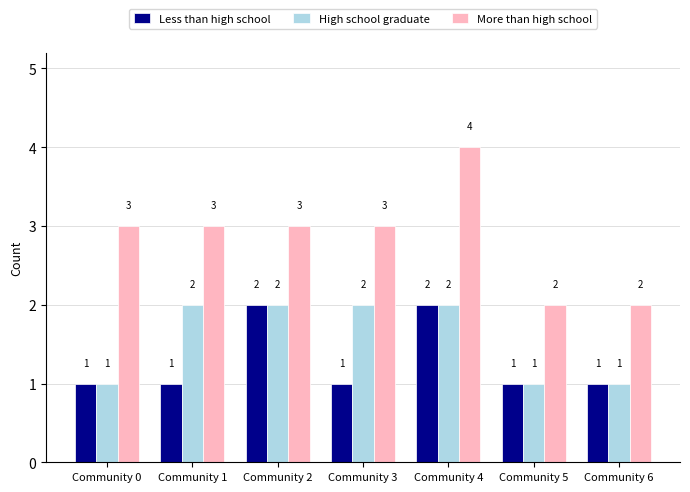

What value does the More than high school series have at Community 5?

2